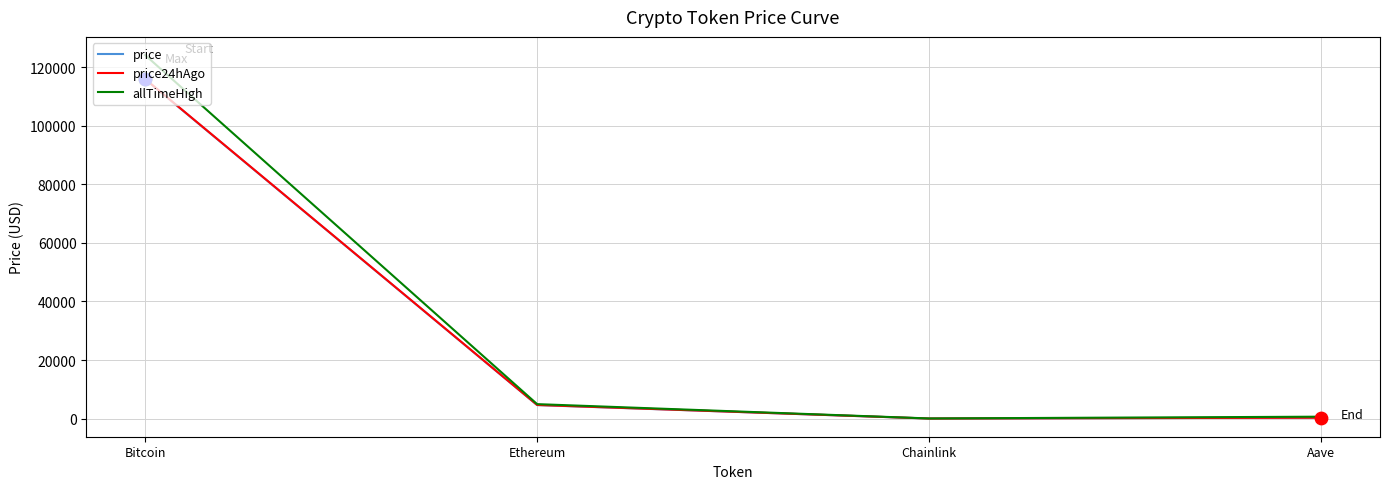

Which series changed the most between Bitcoin and Chainlink?

allTimeHigh